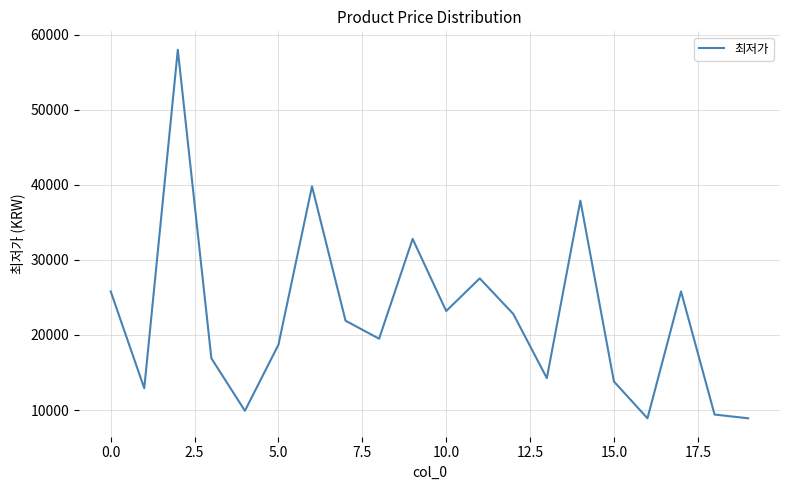

What is the sum of all values?

448680